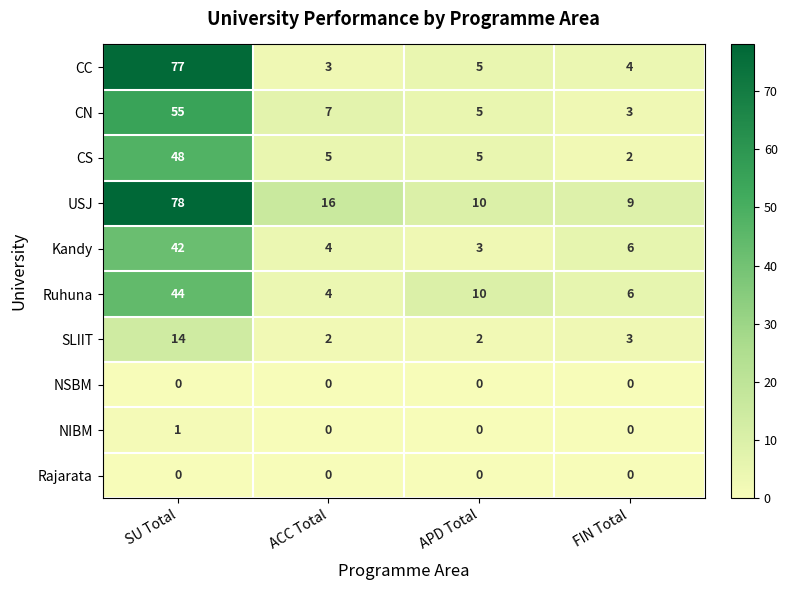

Where does the CS series first go above 5?

SU Total